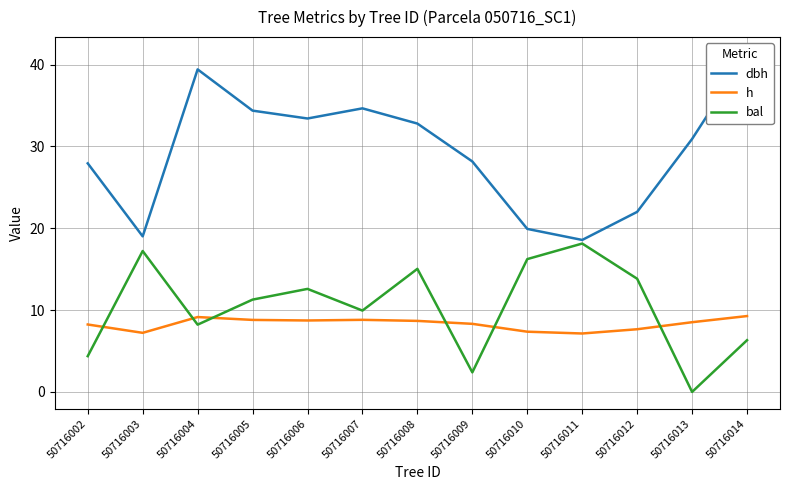

In dbh, how many points are lower than both neighbors (excluding endpoints)?

3